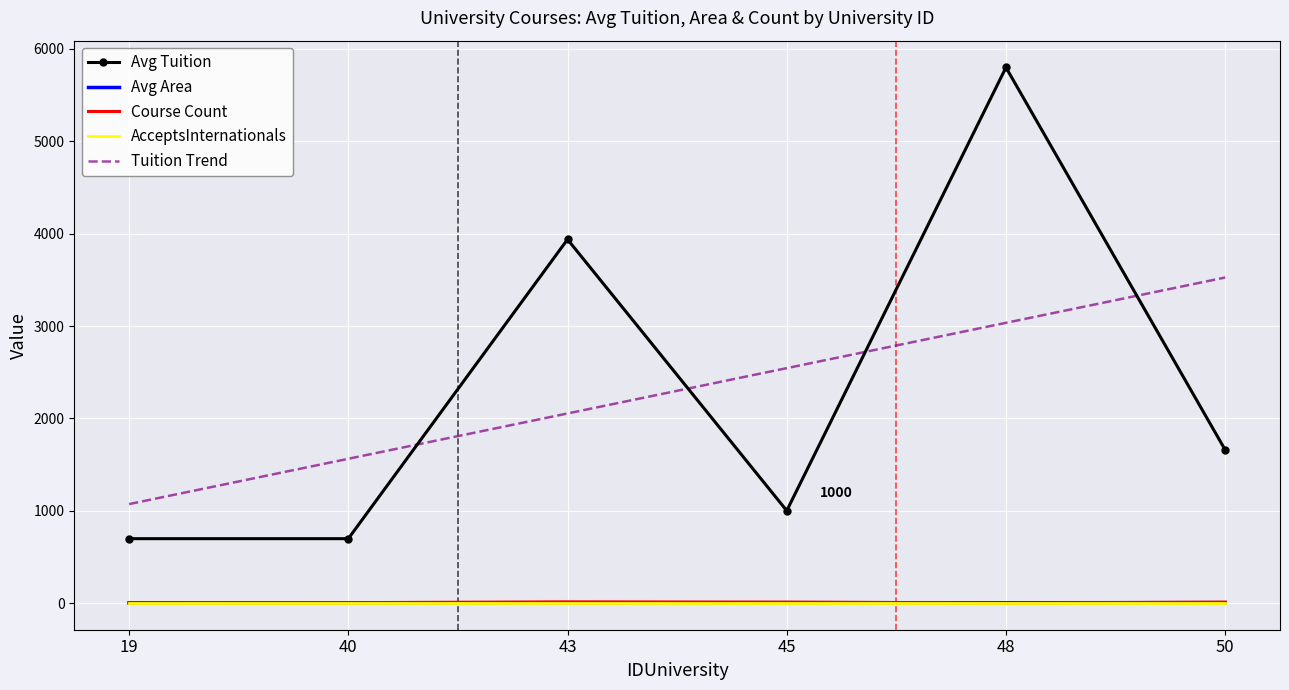

Read the Avg Tuition value at 50.

1658.0